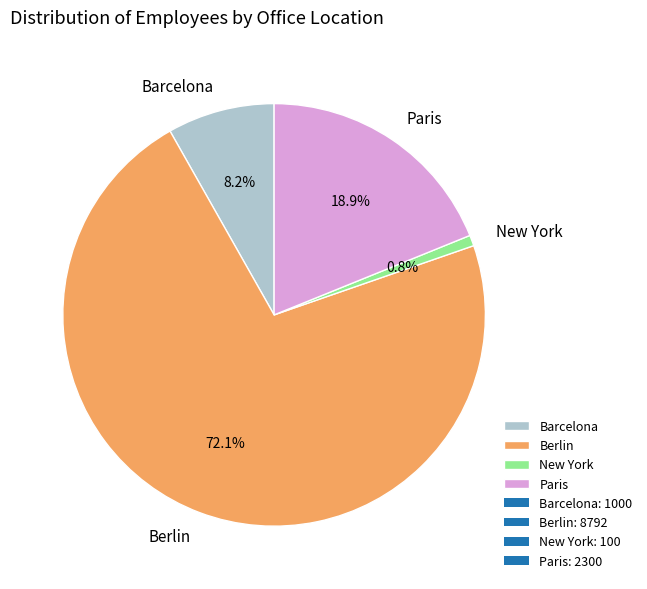

What is the smallest slice in the pie chart?

New York